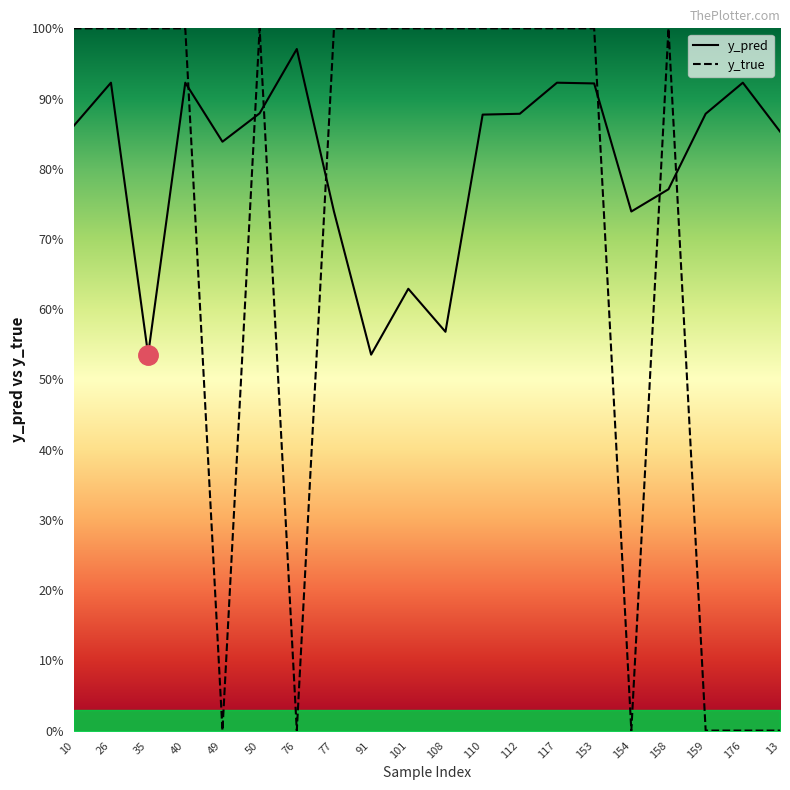

List the labels in order of y_pred value, smallest first.

35, 91, 108, 101, 77, 154, 158, 49, 13, 10, 110, 112, 159, 50, 153, 26, 40, 117, 176, 76